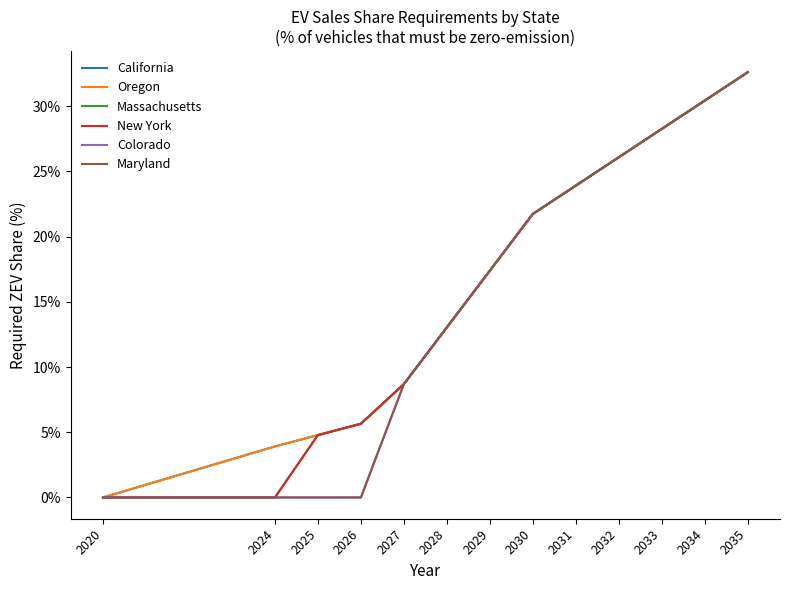

Is this an area chart (filled region under the line)?

No